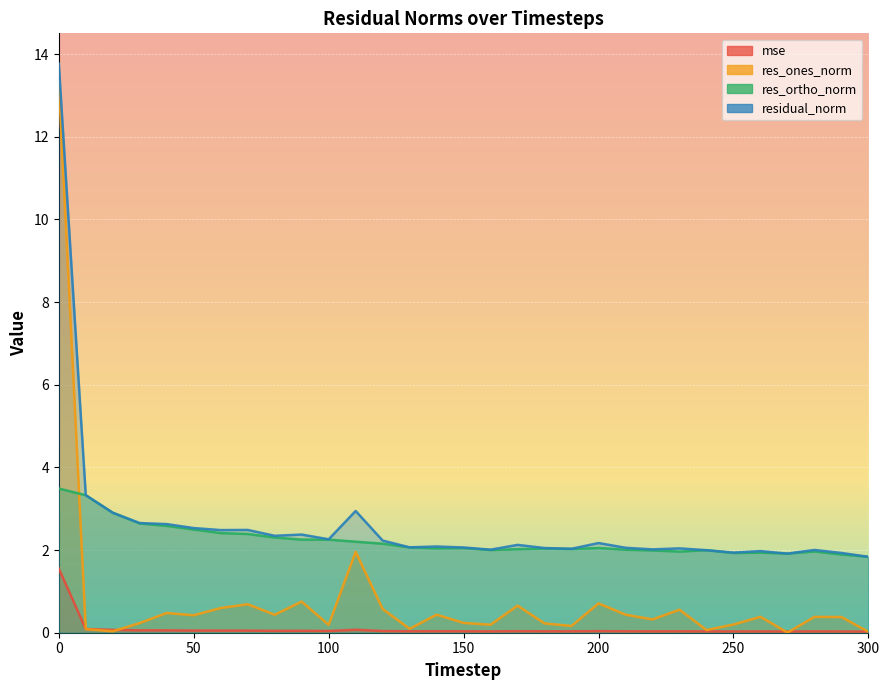

True or false: residual_norm has a value of 13.8 at 0.

True